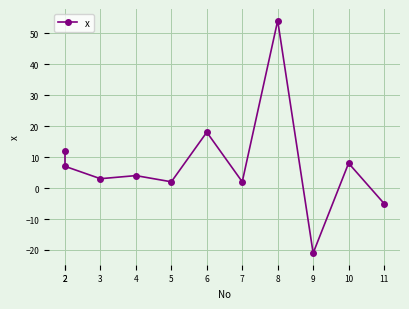

Which has a higher value, 4 or 7?

4